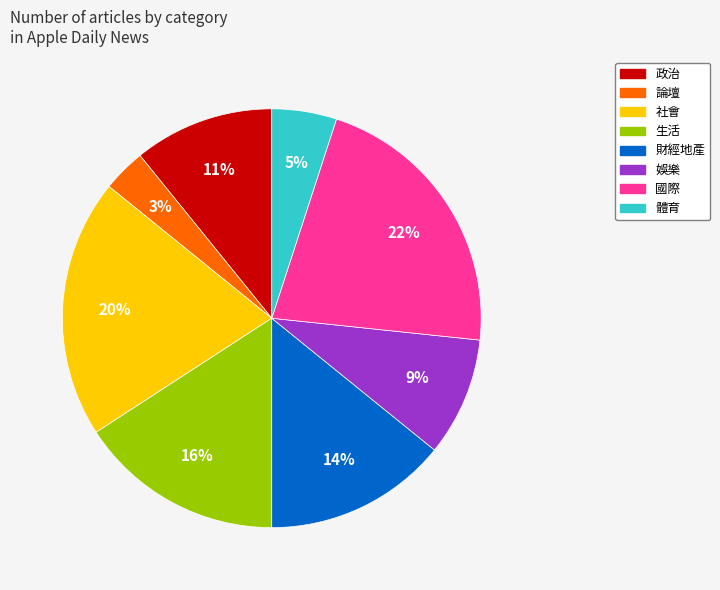

What is the ratio of the value at 論壇 to the value at 政治?

0.3